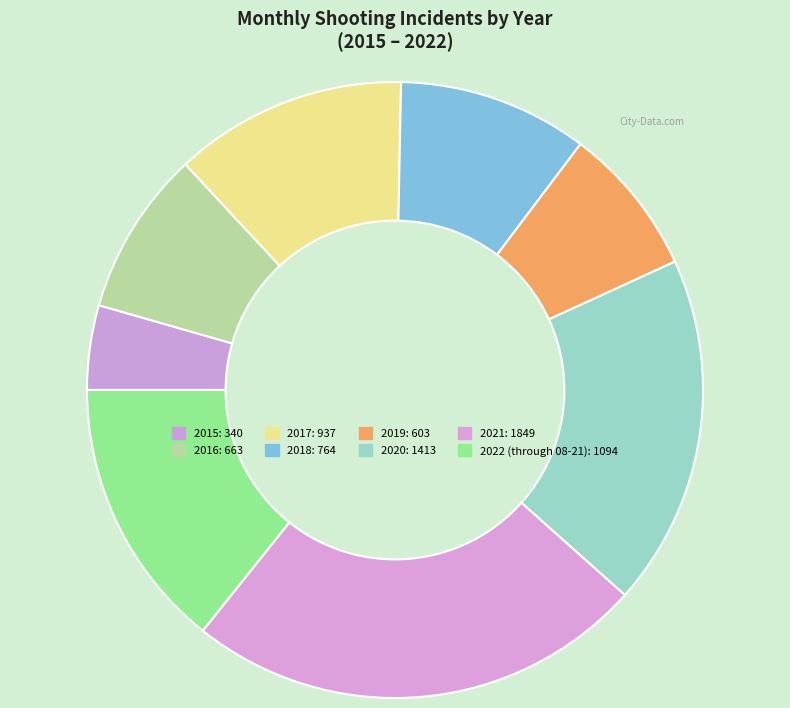

What percentage is the 2016 slice, to the nearest percent?

9%